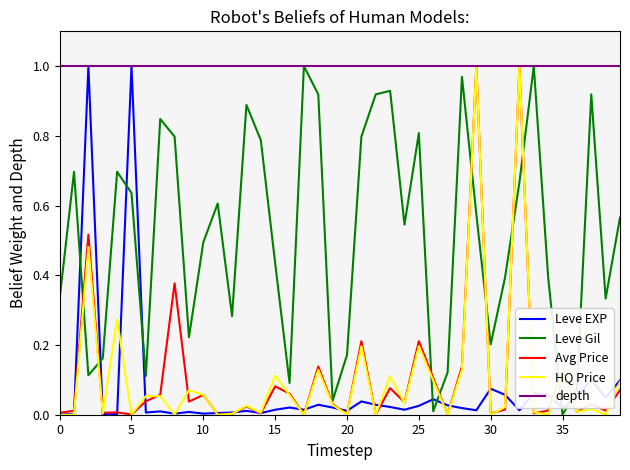

Which series has the largest total across all categories?

depth